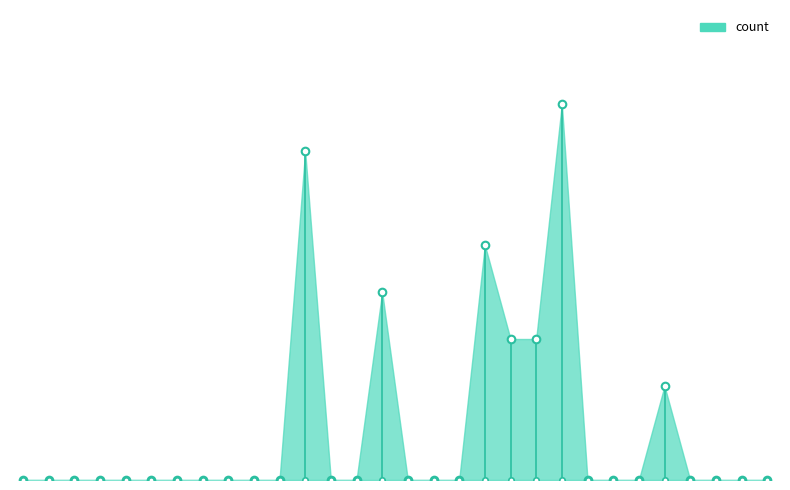

What is the change in value from 2023-06-21 to 2023-06-22?

+5